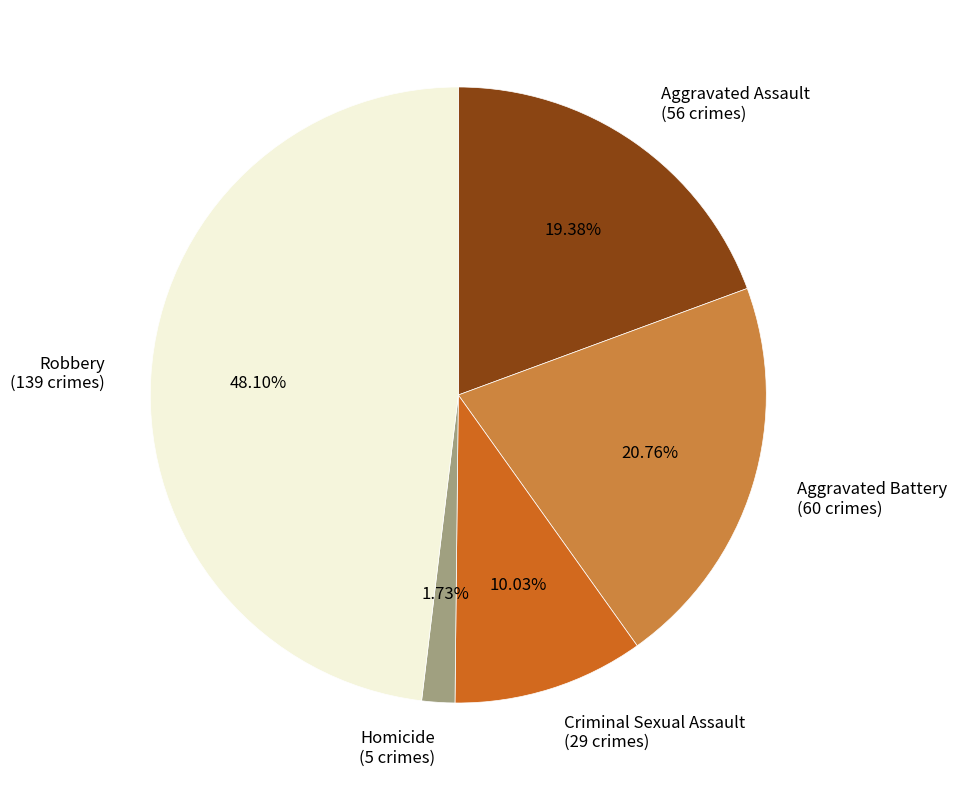

True or false: Aggravated Assault accounts for 10% of the total.

False